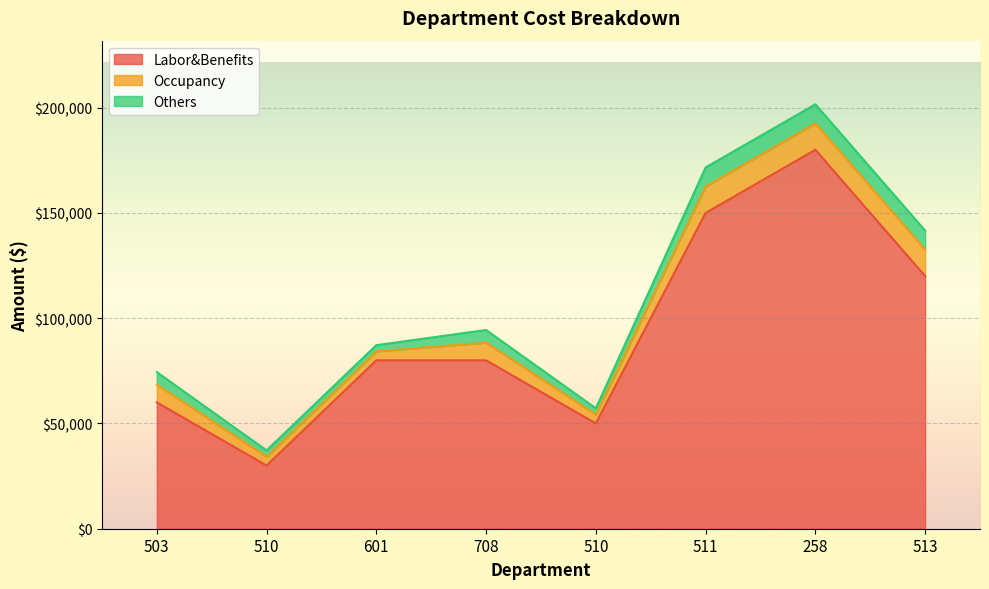

What is the total value across all series at 511?

171600